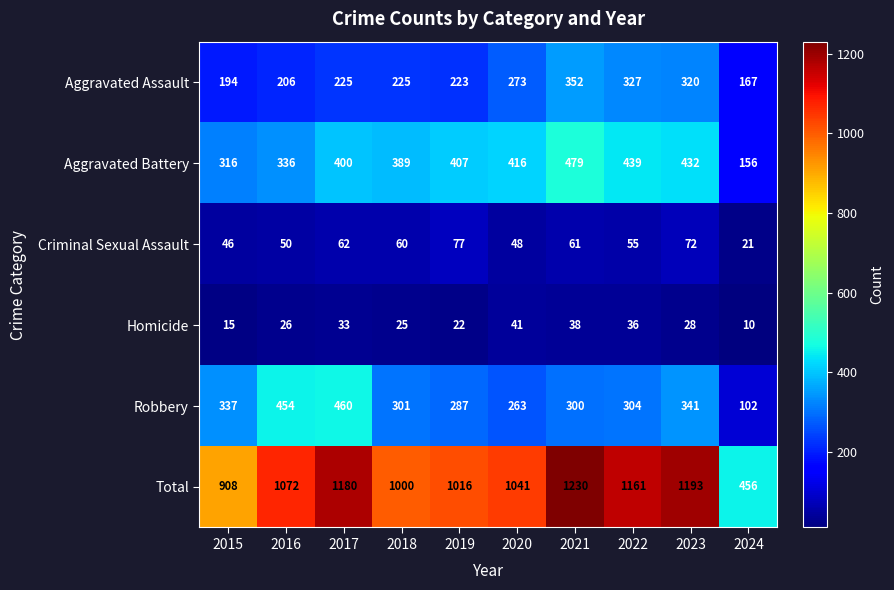

At how many categories does at least one series exceed 700?

9